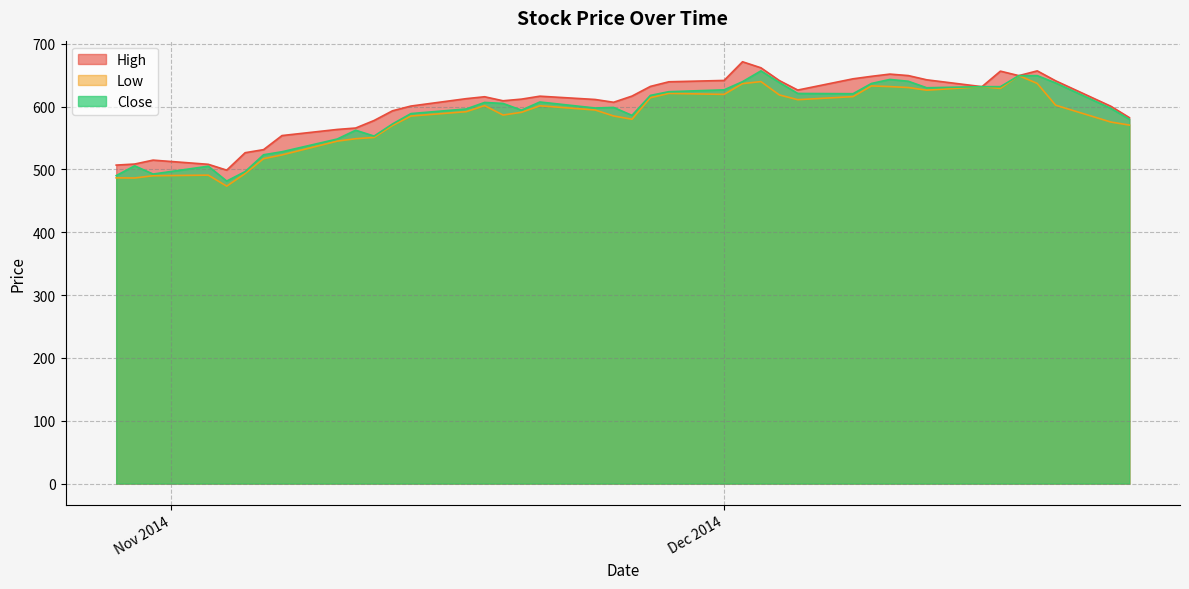

Which category has the lowest value in the High series?

2014-11-04